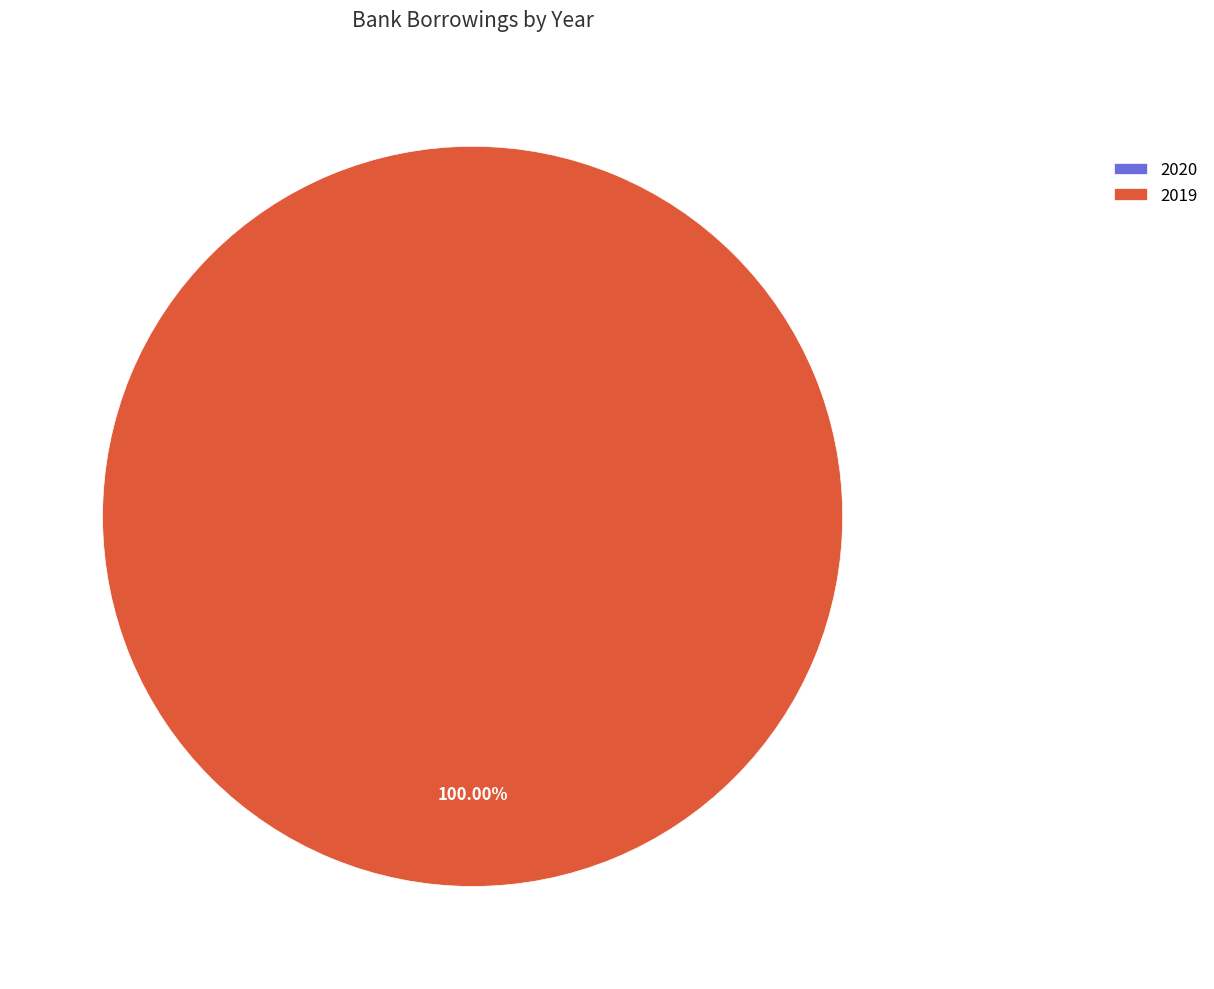

Does 2020 account for over 50% of the chart?

No